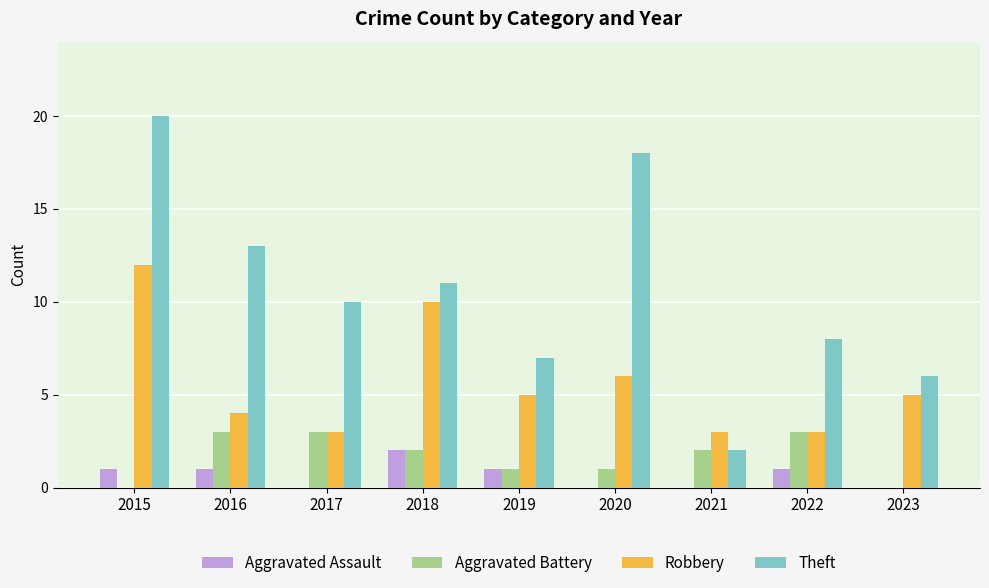

Between 2015 and 2016, which series saw the biggest shift?

Robbery